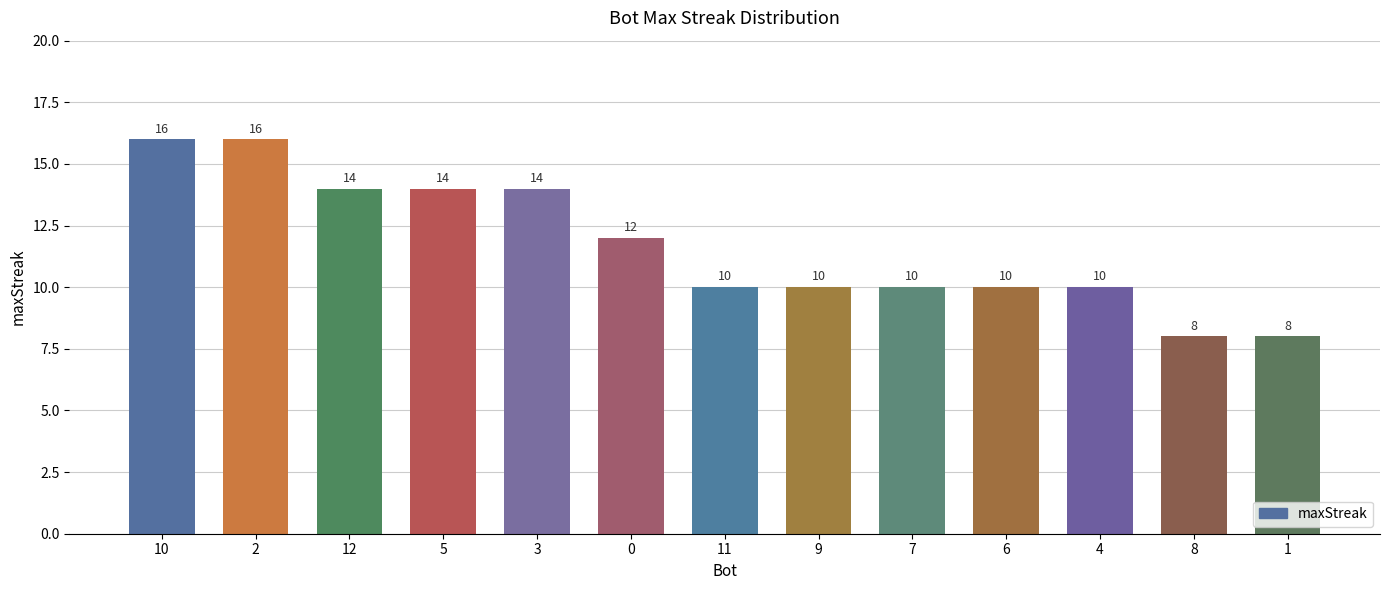

What is the greatest value displayed?

16